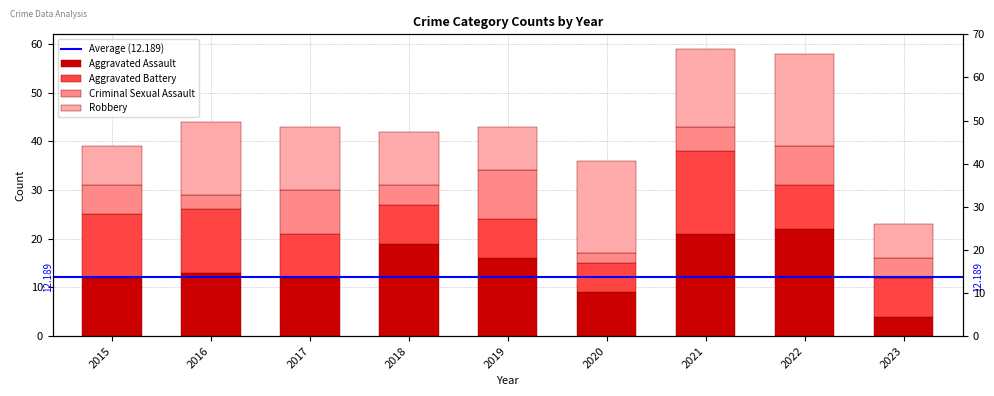

What is the average value of the Aggravated Assault series?

14